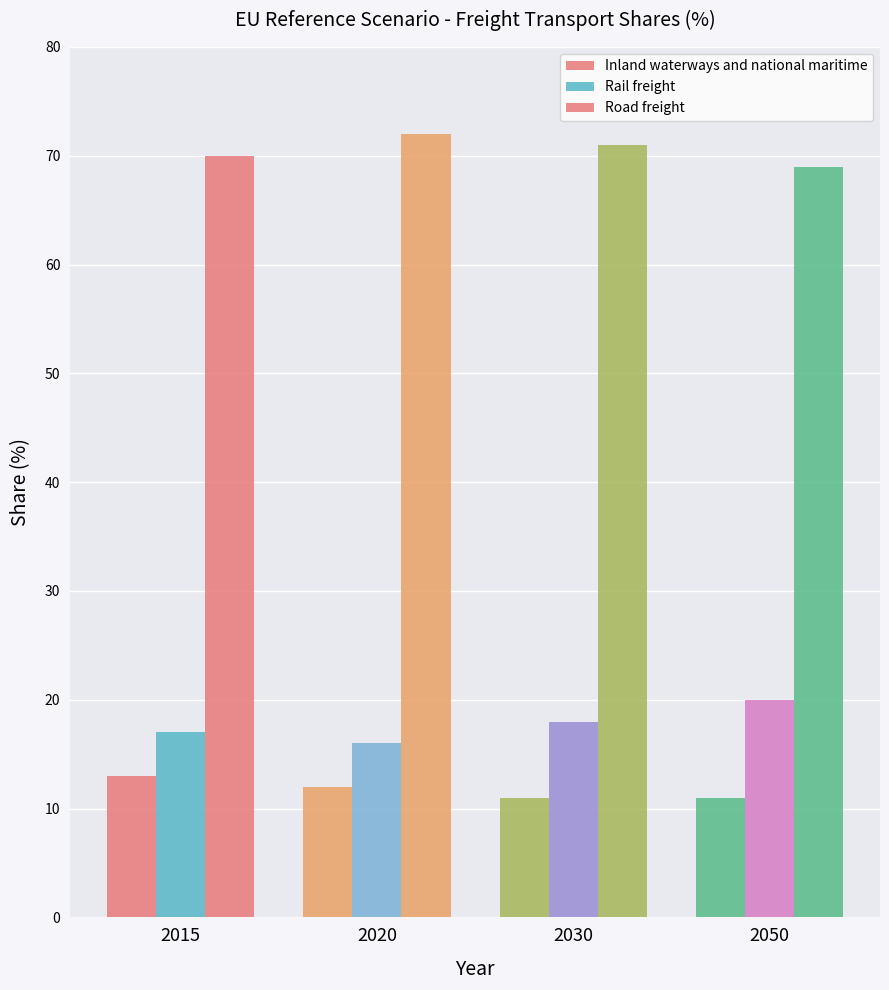

How many bars are there in total?

12